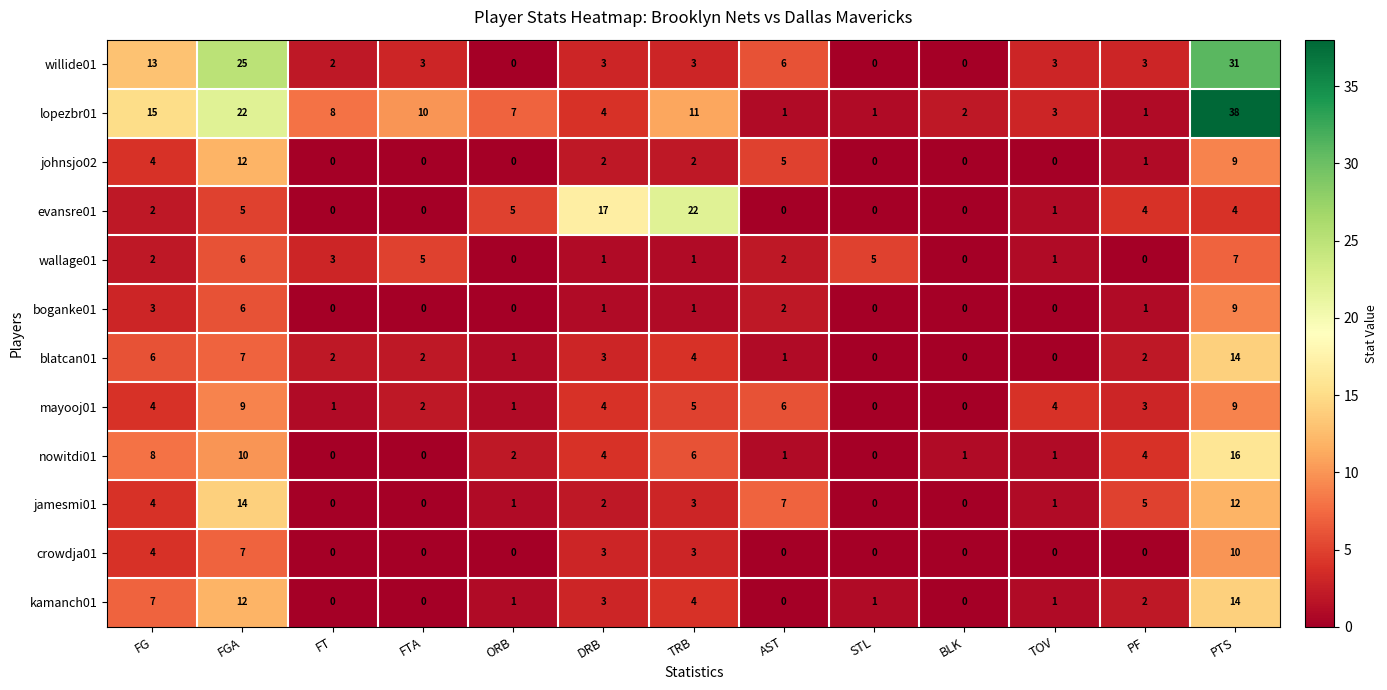

Count the number of categories in the chart.

13